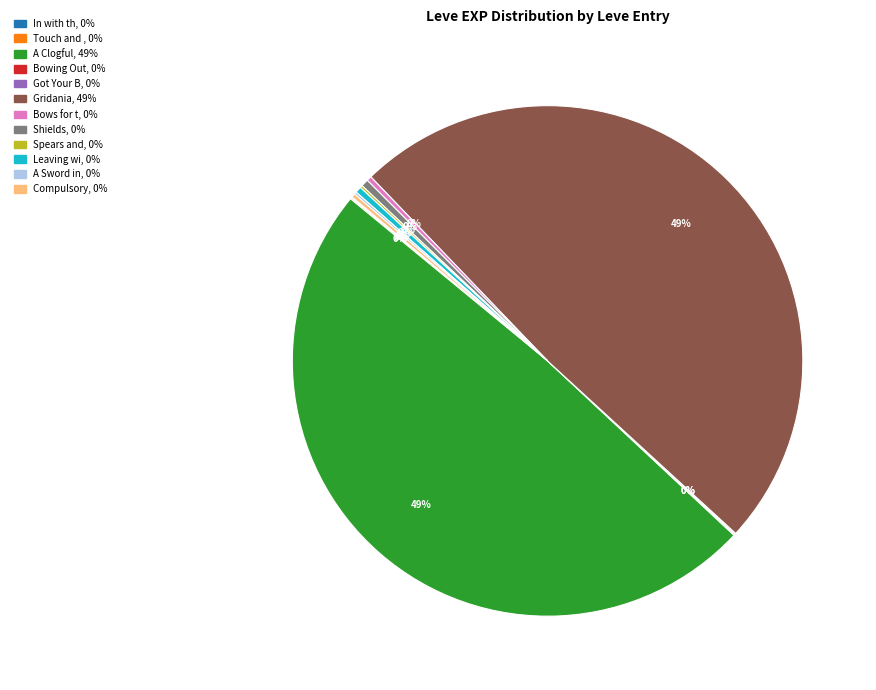

Is there a majority slice in this chart?

No